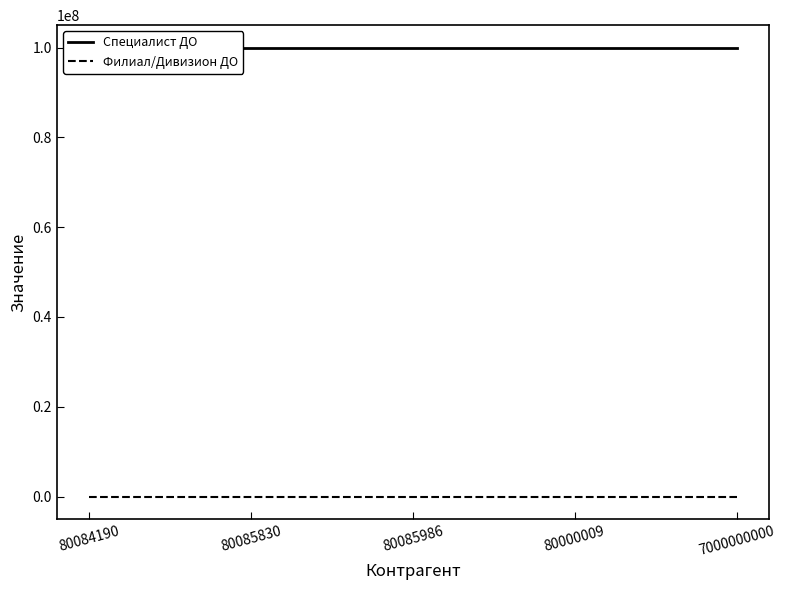

Does the chart display data point markers on the line(s)?

No